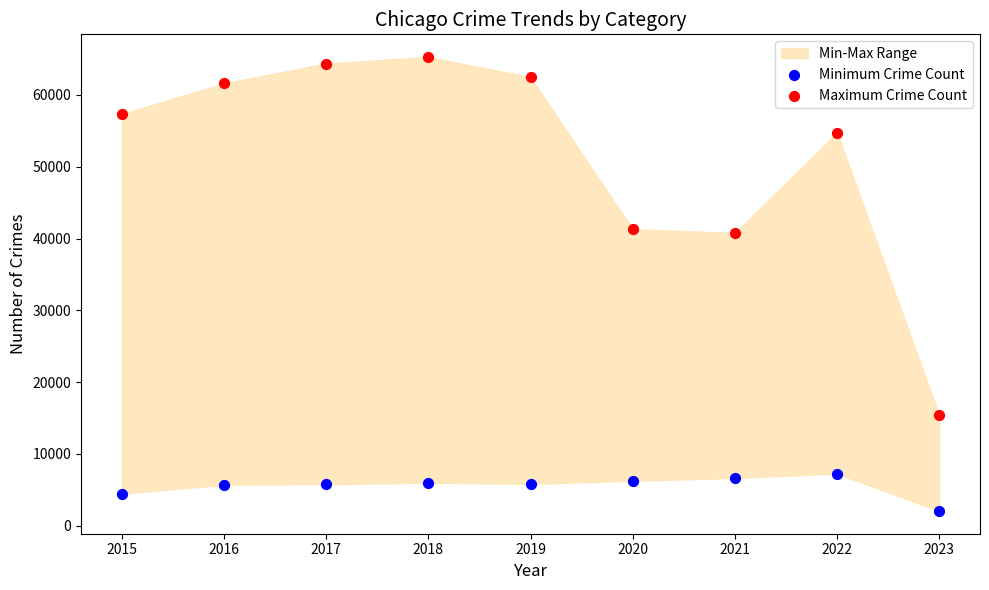

Which series contains the lowest Y value?

Minimum Crime Count